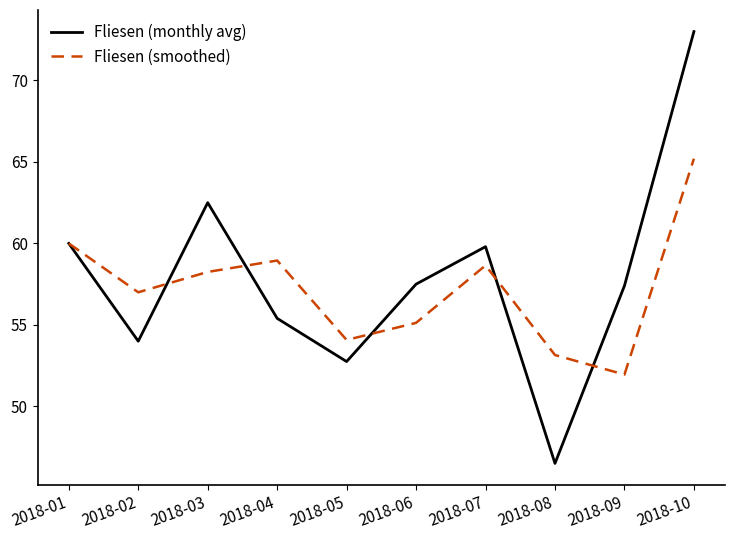

At which label does Fliesen (monthly avg) reach its minimum?

2018-08